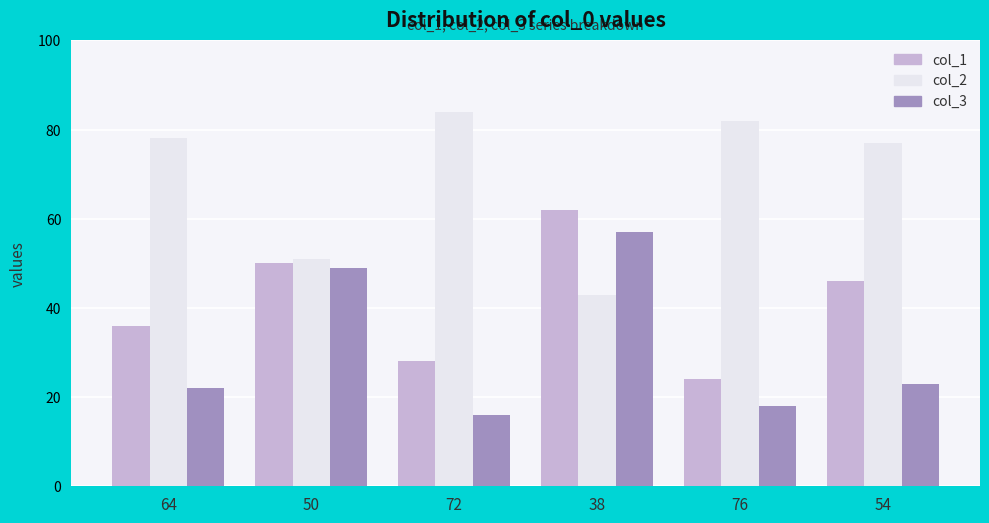

At which category does the chart reach its peak across all series?

72